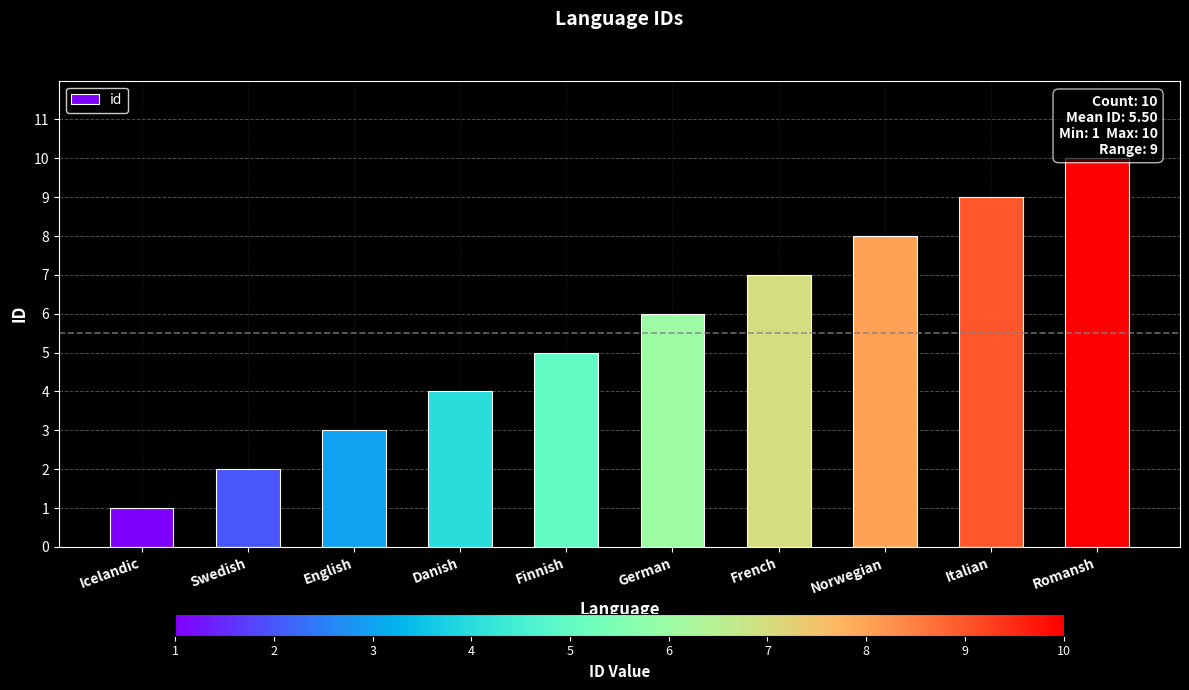

Is it true that the value at Finnish is 7?

False